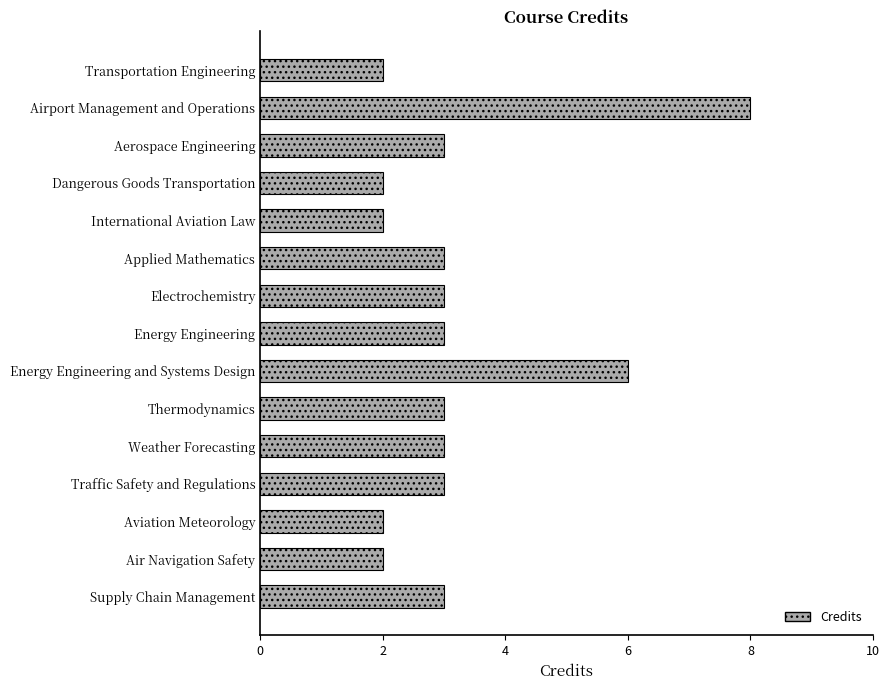

What value does the data have at Thermodynamics?

3